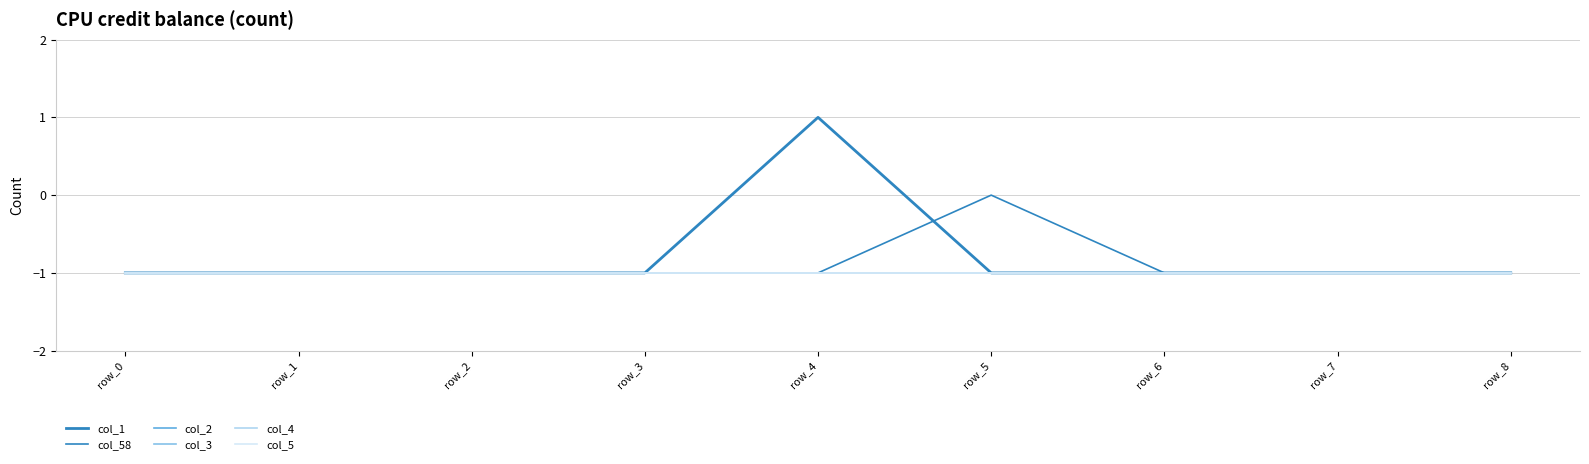

Is the value of col_4 at row_7 greater than the value of col_3 at row_5?

No